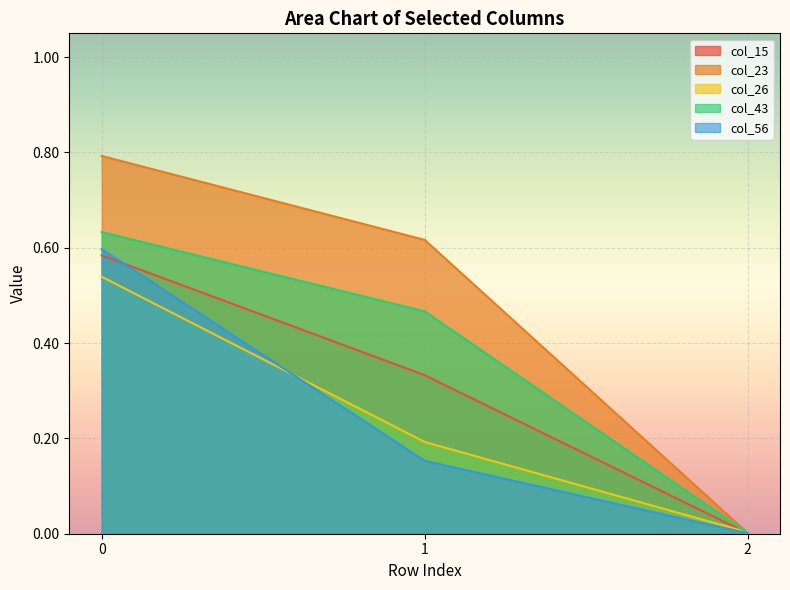

The col_56 series shows 0.1 at 1. True or false?

False